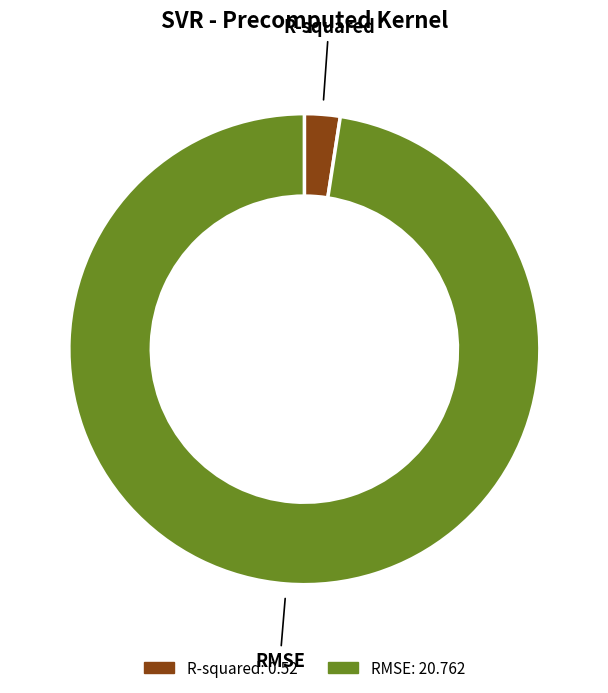

Is there a majority slice in this chart?

Yes